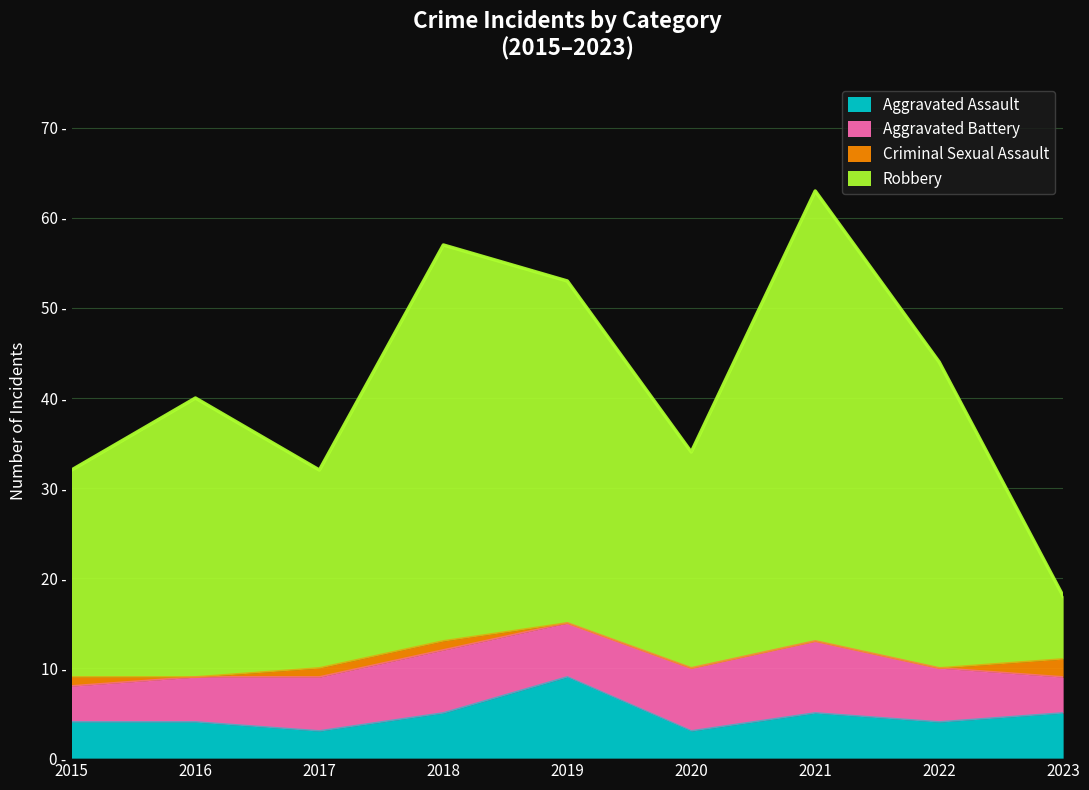

What is the approximate value of Aggravated Assault at 2022?

4